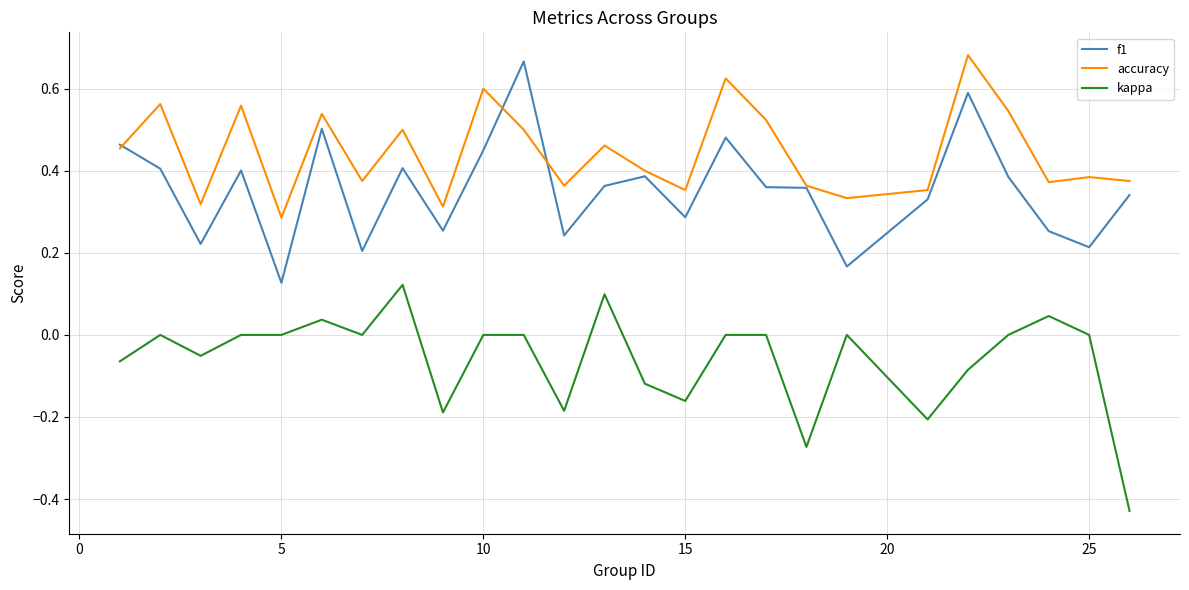

Which series has the largest total across all categories?

accuracy